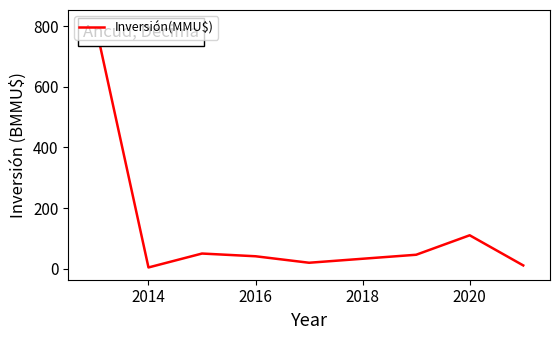

How many interior local valleys (lower than both neighbors) does the data have?

2